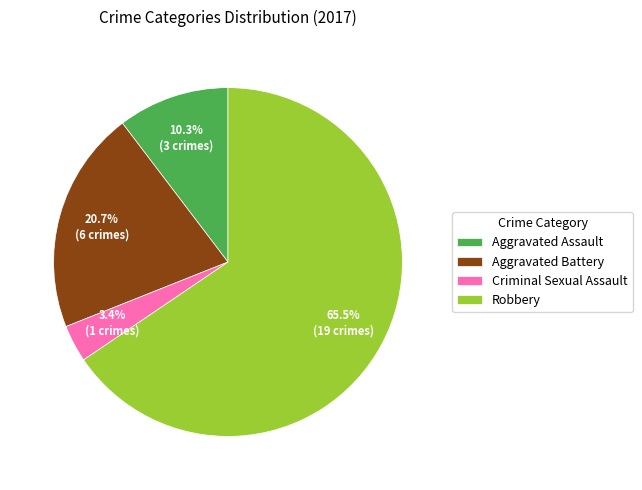

To the nearest percent, what is the difference between the largest and smallest slice percentages?

62%